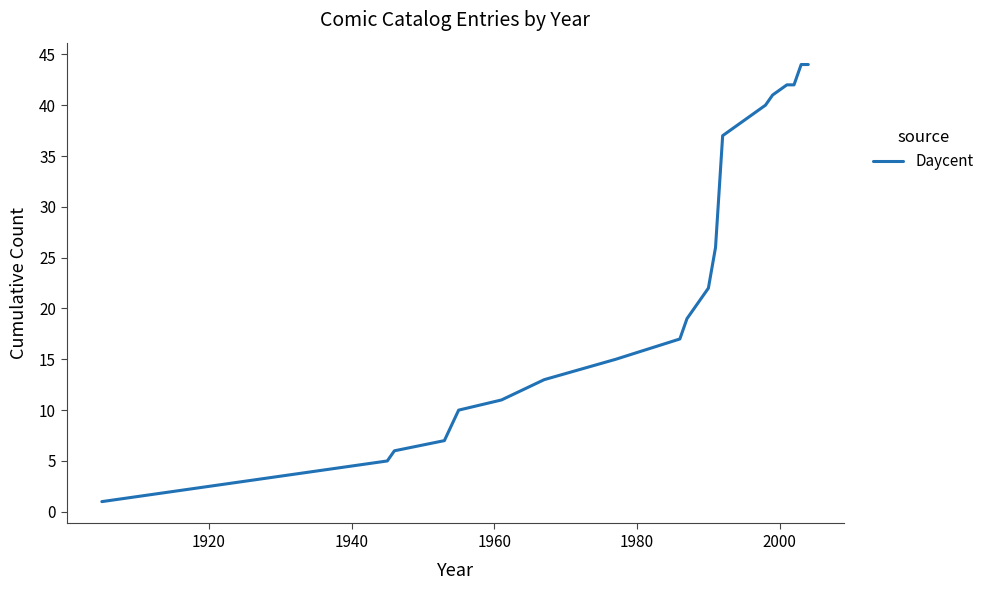

What is the greatest value displayed?

44